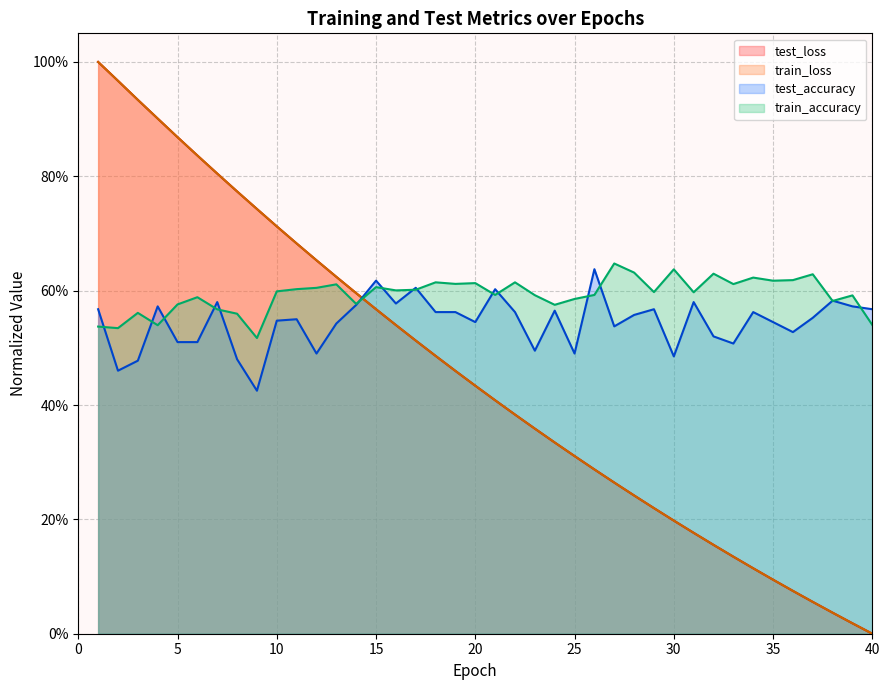

What is the value of the train_loss point at the 25th from the left?

0.3